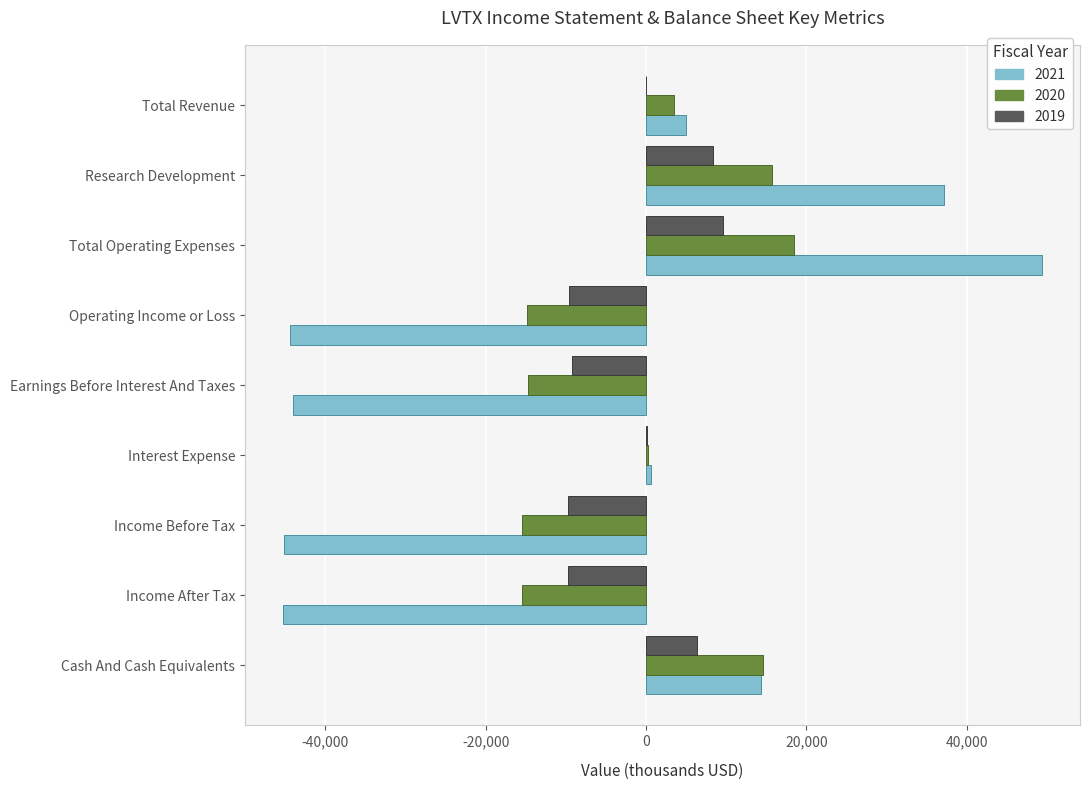

At which category is the sum across all series the highest?

Total Operating Expenses